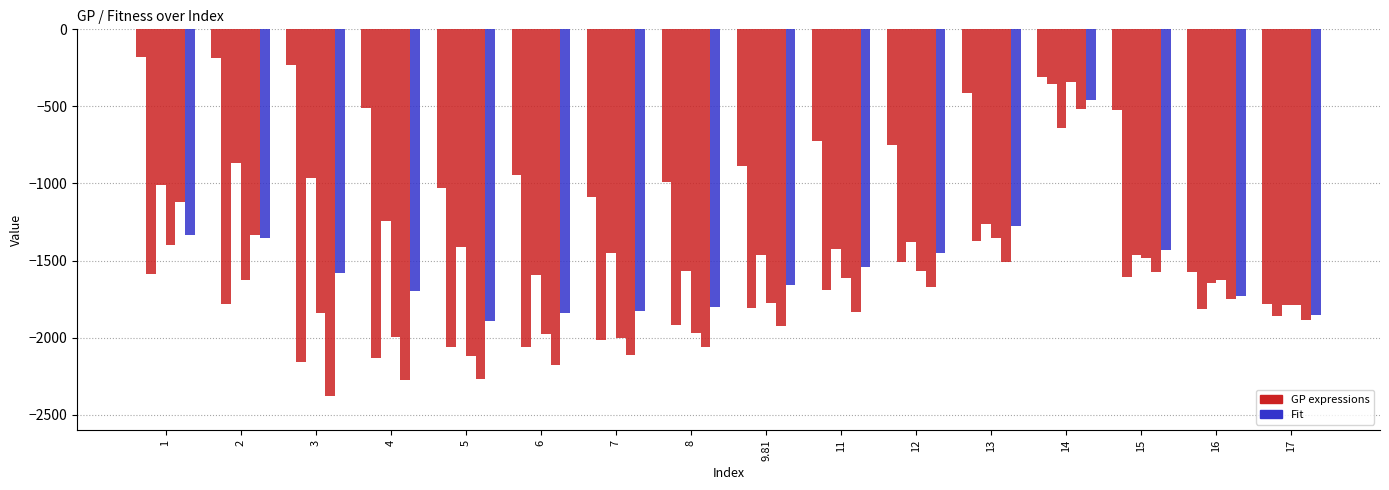

Count the number of categories in the chart.

16